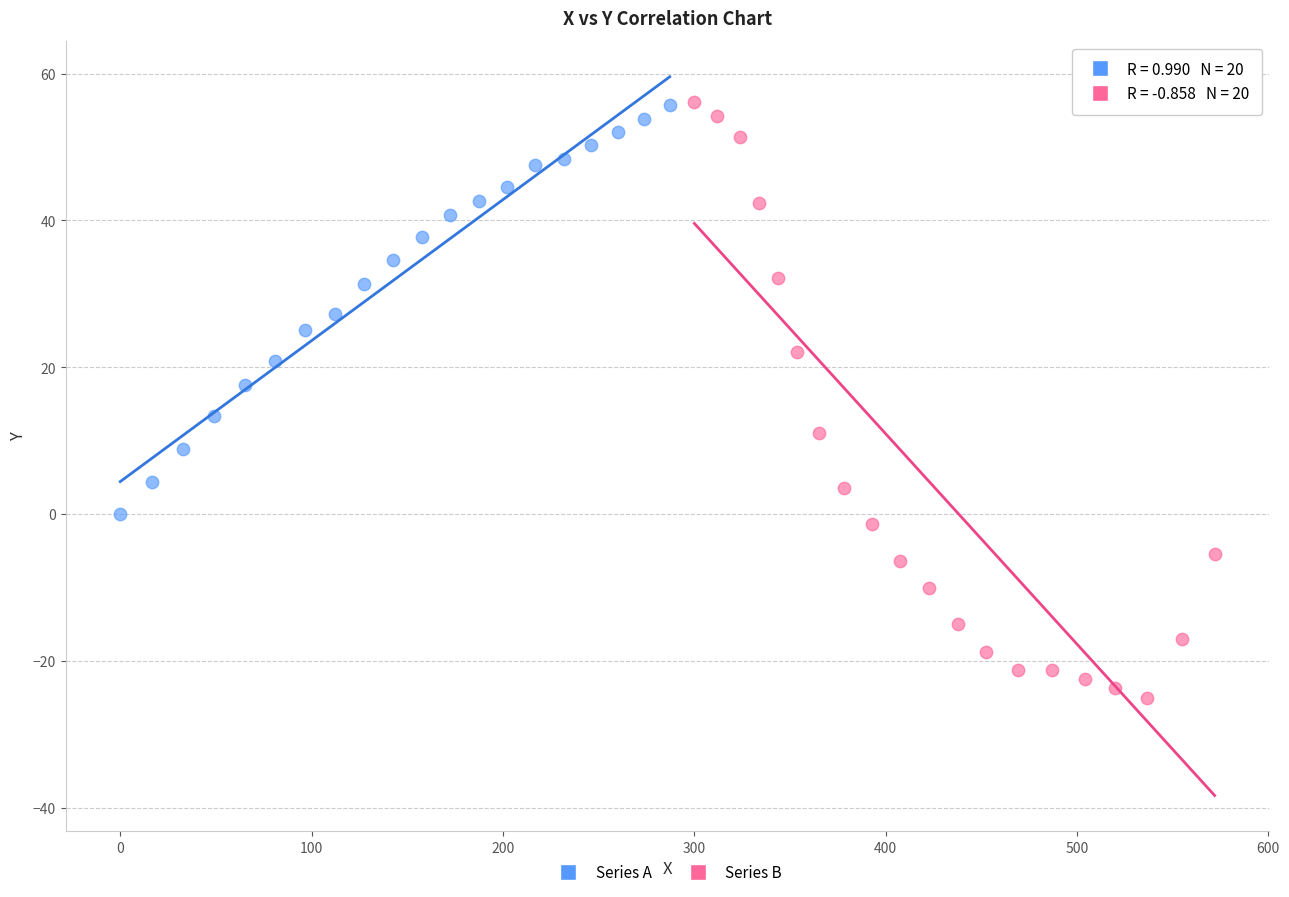

Which series has the widest spread of Y values?

Series B